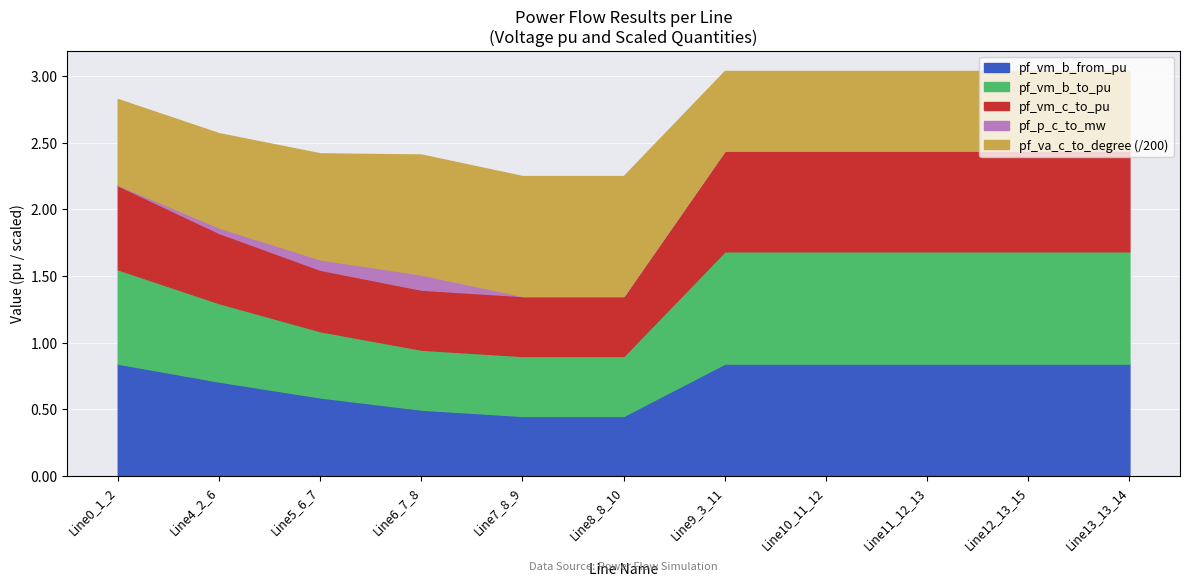

What is the label of the 10th point from the right?

Line4_2_6